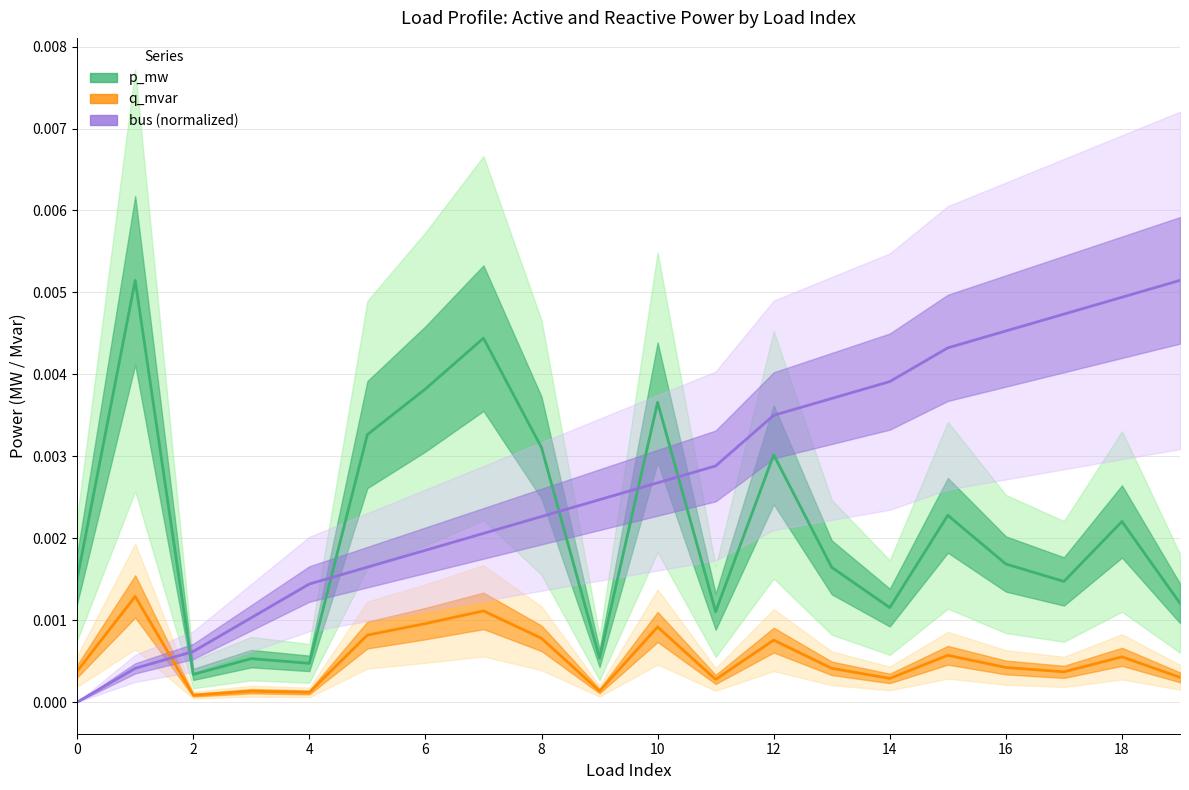

The value of bus (normalized) at 11 is 0.0. True or false?

False